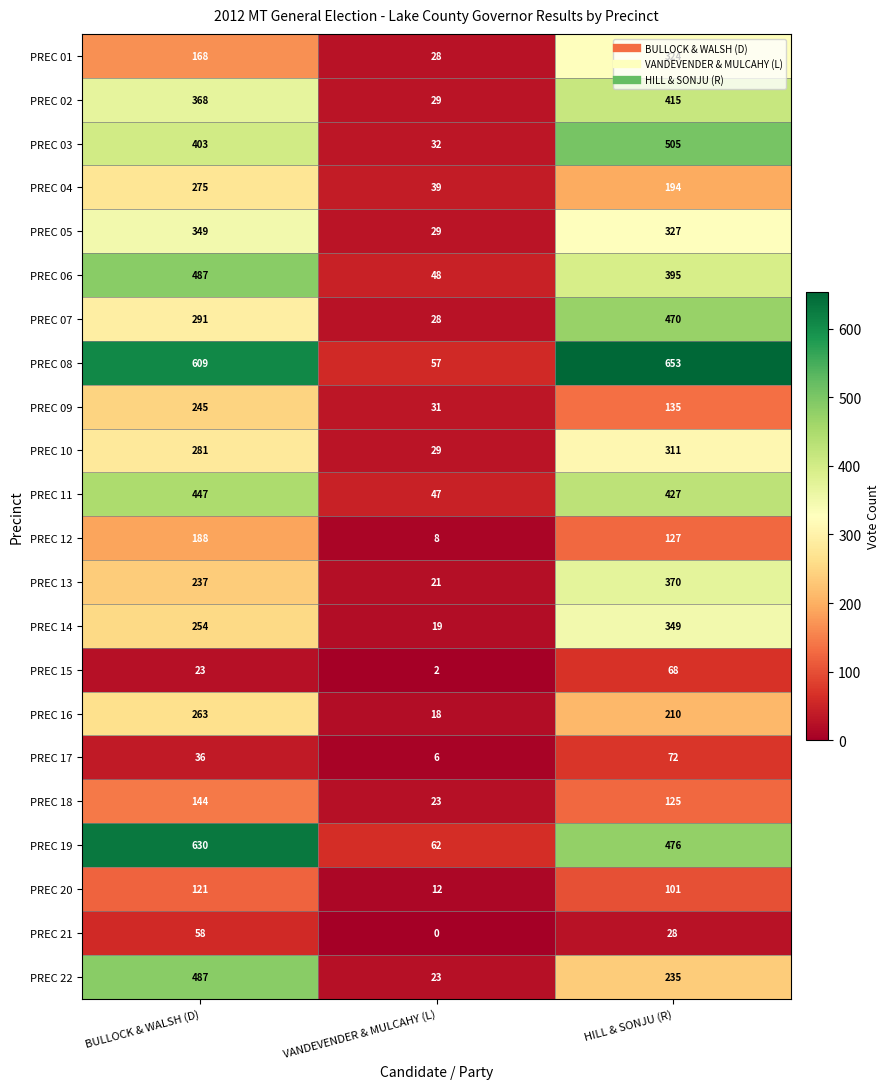

What value does the PREC 11 series have at BULLOCK & WALSH (D), to the nearest 10?

450